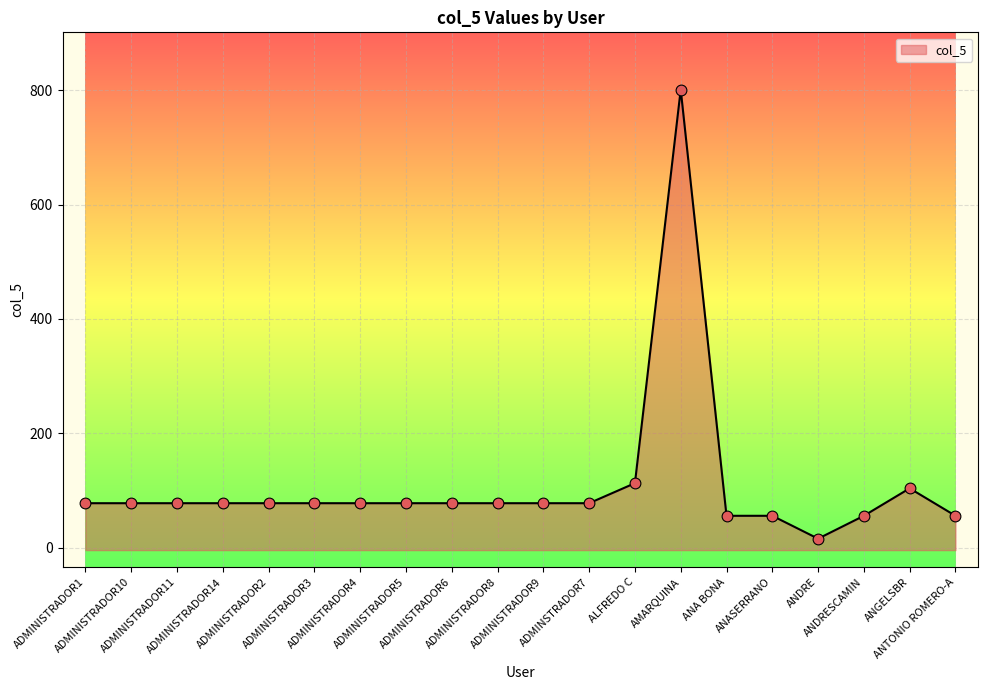

Which has a higher value, ADMINISTRADOR8 or ADMINISTRADOR3?

ADMINISTRADOR8